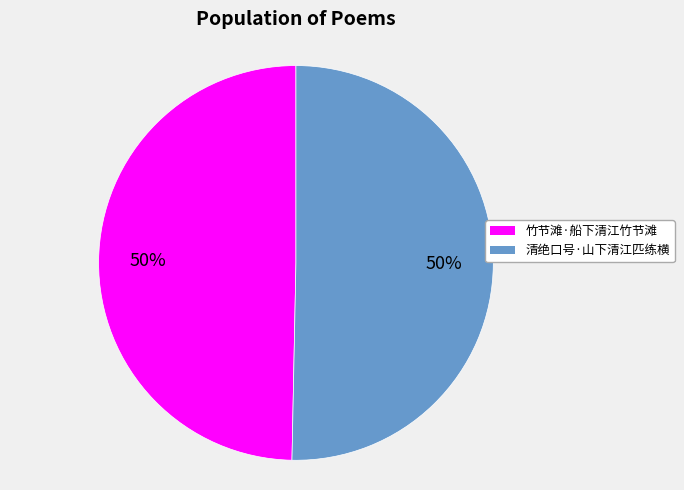

What percentage is the 竹节滩·船下清江竹节滩 slice, to the nearest percent?

50%